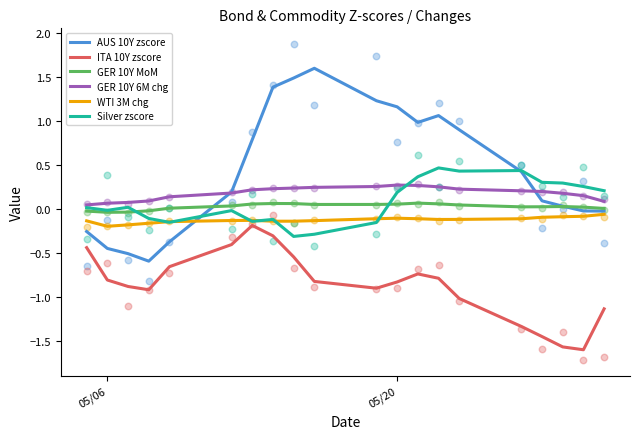

Which series reaches the maximum Y coordinate?

AUS 10Y zscore